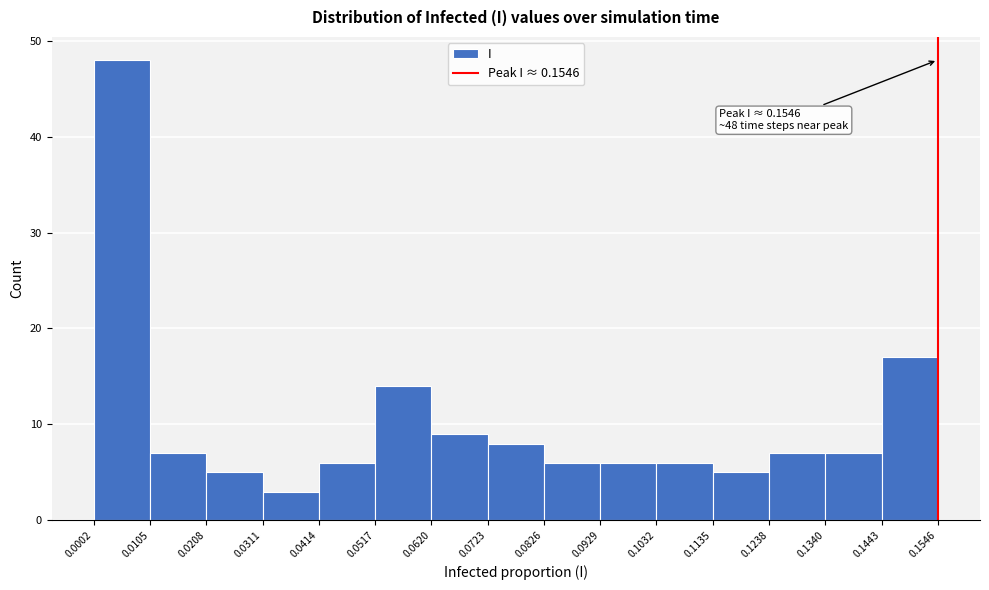

Over which range of the x-axis is the bar tallest?

0.0002 to 0.0105